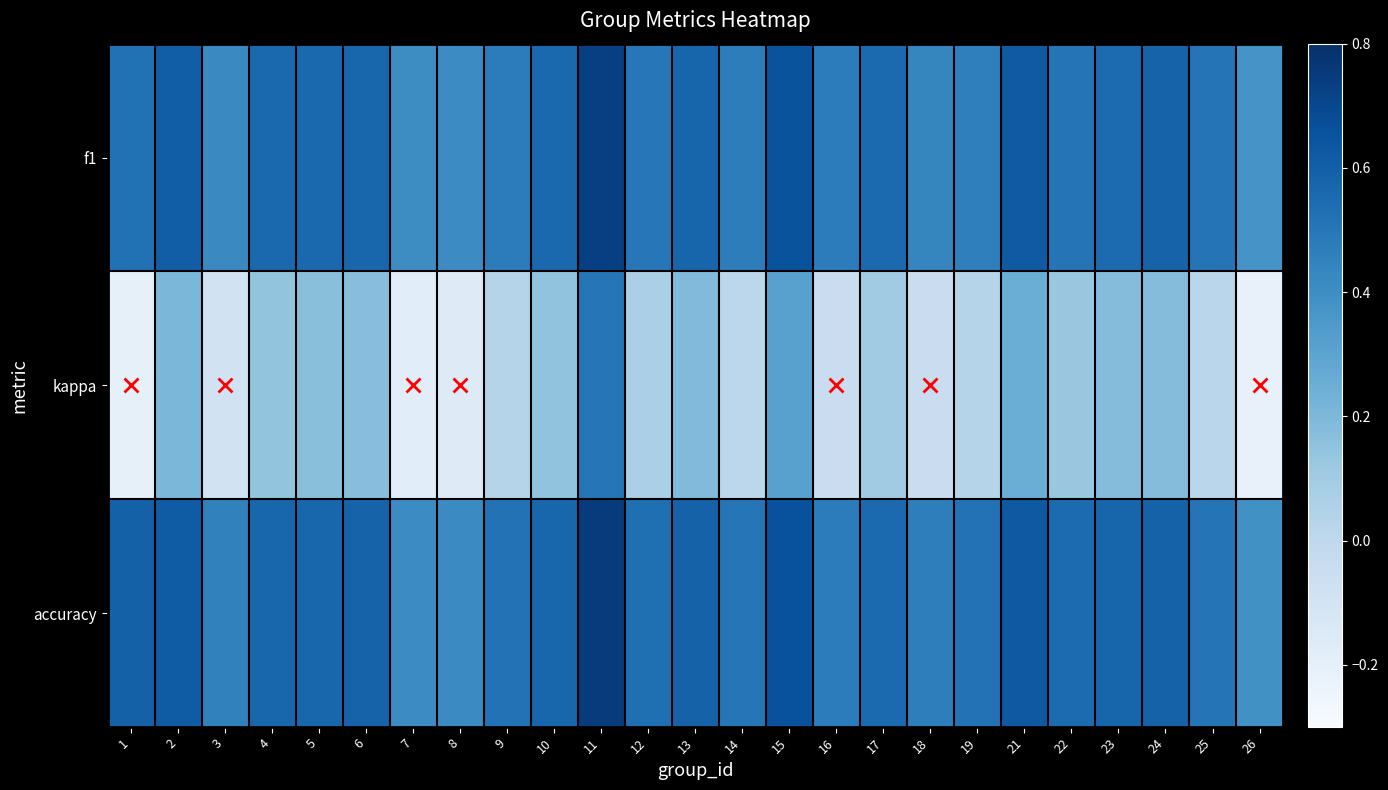

Which series has the largest range (max minus min)?

kappa